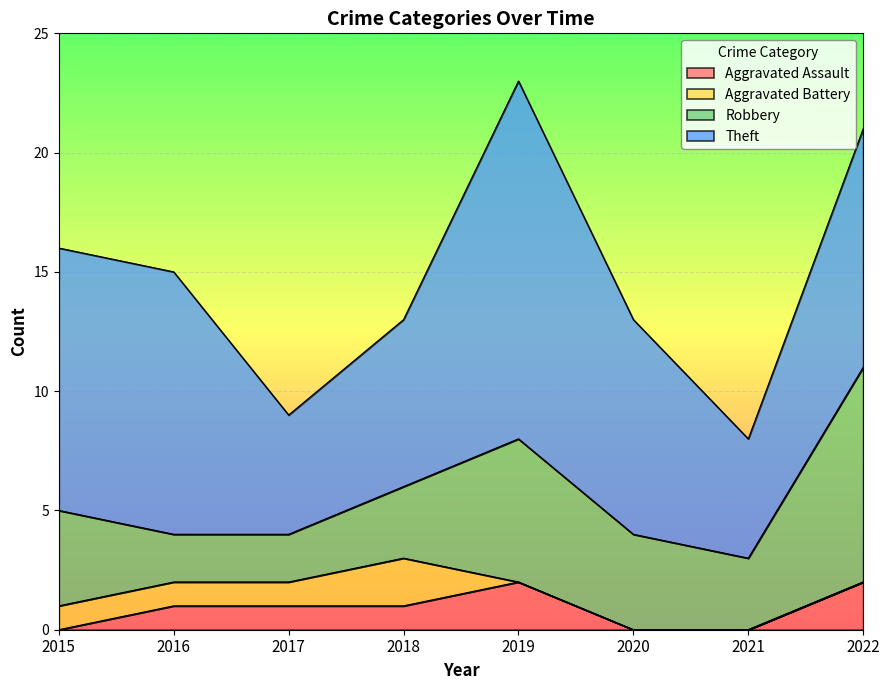

At which label does Aggravated Assault first exceed 1?

2019